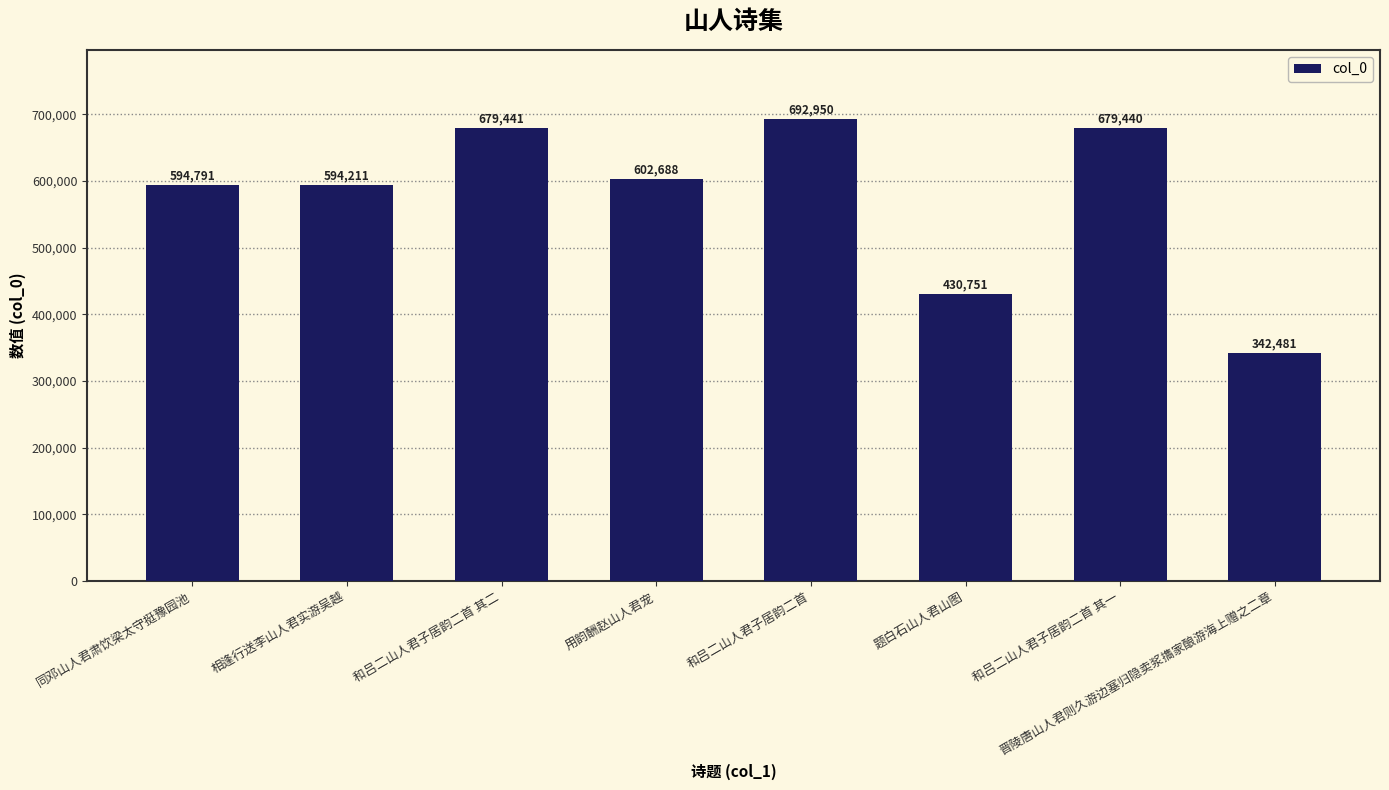

Reading left to right, what are all the values shown in this chart?

同邓山人君肃饮梁太守挺豫园池=594791	相逢行送李山人君实游吴越=594211	和吕二山人君子居韵二首 其二=679441	用韵酬赵山人君宠=602688	和吕二山人君子居韵二首=692950	题白石山人君山图=430751	和吕二山人君子居韵二首 其一=679440	晋陵唐山人君则久游边塞归隐卖浆㩦家酿游海上赠之二章=342481